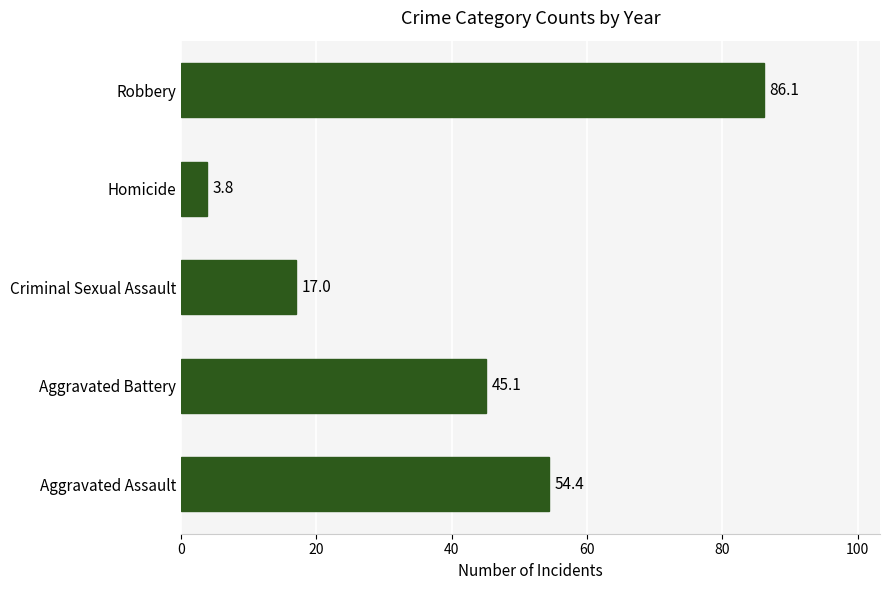

Reading bottom to top, transcribe all the data shown in this chart.

Aggravated Assault=54.4	Aggravated Battery=45.1	Criminal Sexual Assault=17.0	Homicide=3.8	Robbery=86.1